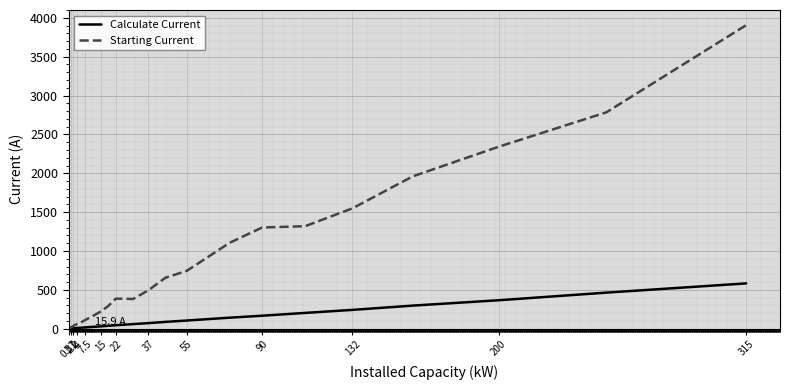

Which series has the largest total across all categories?

Starting Current